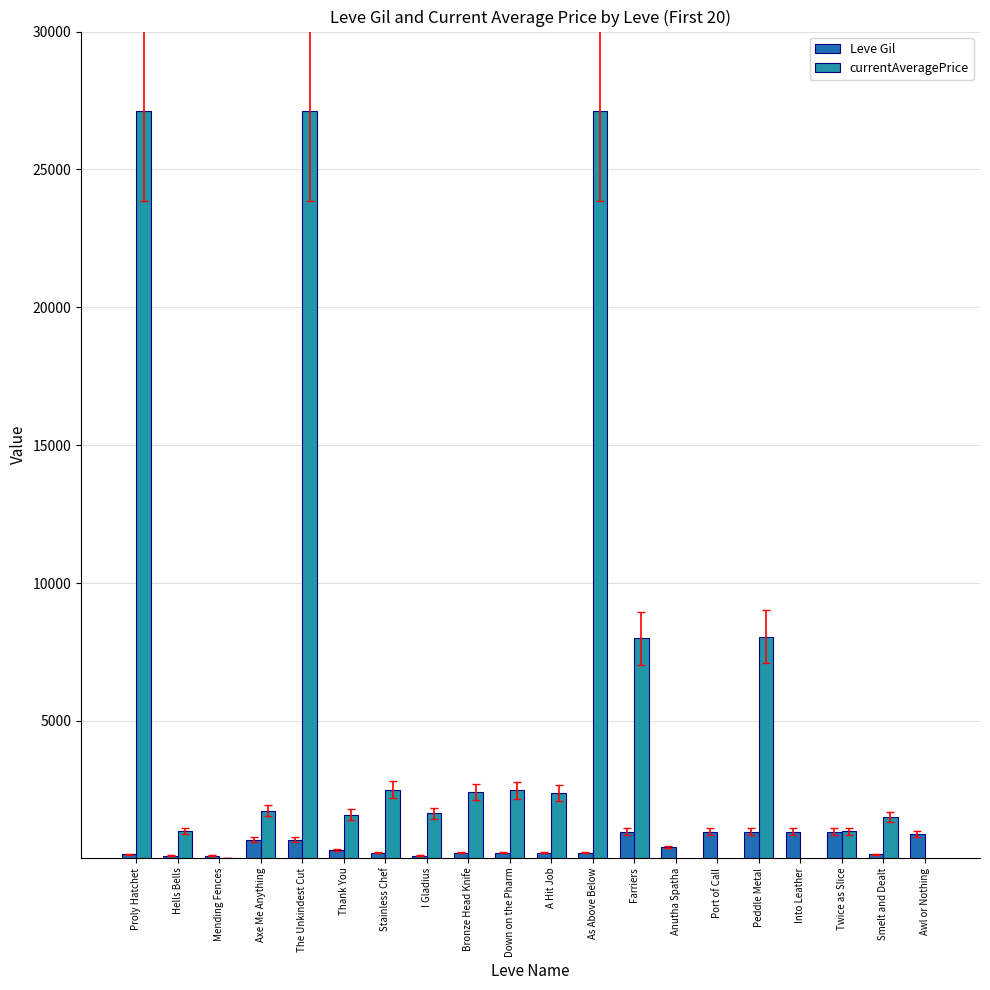

What is the sum of all Leve Gil values?

9769.0